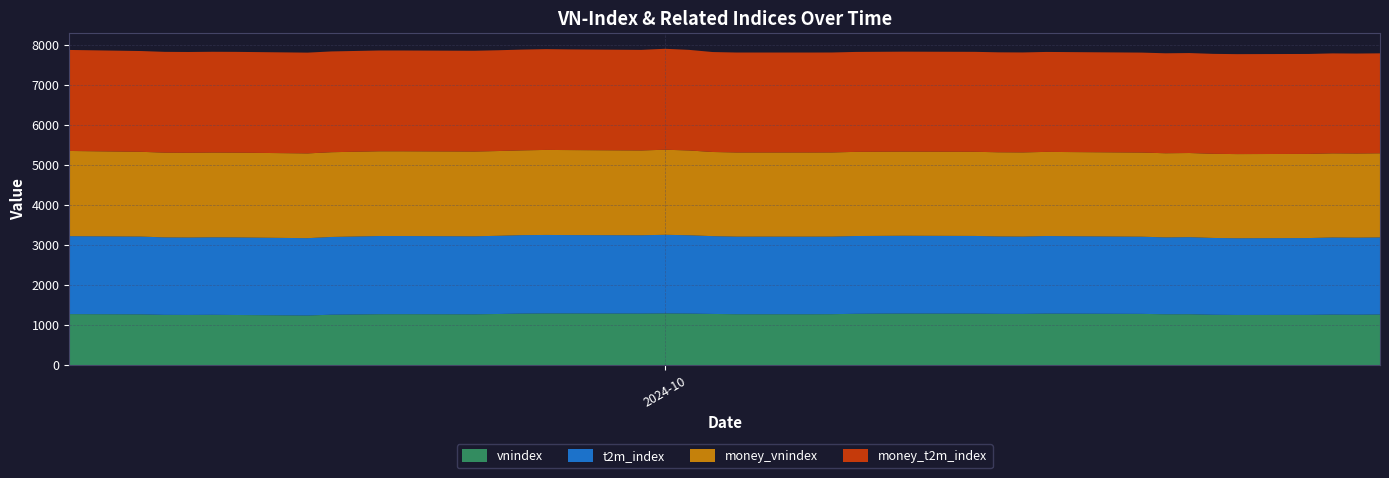

Reading right to left, list all the values displayed in this chart.

vnindex: 2024-10-31=1264.5	2024-10-30=1258.6	2024-10-29=1261.8	2024-10-28=1254.8	2024-10-25=1252.7	2024-10-24=1257.4	2024-10-23=1270.9	2024-10-22=1269.9	2024-10-21=1279.8	2024-10-18=1285.5	2024-10-17=1286.5	2024-10-16=1279.5	2024-10-15=1281.1	2024-10-14=1286.3	2024-10-11=1288.4	2024-10-10=1286.4	2024-10-09=1281.8	2024-10-08=1272.0	2024-10-07=1269.9	2024-10-04=1270.6	2024-10-03=1278.1	2024-10-02=1287.8	2024-10-01=1292.2	2024-09-30=1287.9	2024-09-27=1290.9	2024-09-26=1291.5	2024-09-25=1287.5	2024-09-24=1277.0	2024-09-23=1268.5	2024-09-20=1272.0	2024-09-19=1271.3	2024-09-18=1264.9	2024-09-17=1259.0	2024-09-16=1239.3	2024-09-13=1251.7	2024-09-12=1256.3	2024-09-11=1253.3	2024-09-10=1255.2	2024-09-09=1267.7	2024-09-06=1274.0
t2m_index: 2024-10-31=1926.1	2024-10-30=1926.4	2024-10-29=1927.2	2024-10-28=1920.3	2024-10-25=1917.8	2024-10-24=1920.0	2024-10-23=1926.7	2024-10-22=1921.7	2024-10-21=1929.2	2024-10-18=1935.6	2024-10-17=1939.0	2024-10-16=1933.1	2024-10-15=1934.8	2024-10-14=1941.5	2024-10-11=1943.9	2024-10-10=1942.8	2024-10-09=1944.0	2024-10-08=1939.6	2024-10-07=1940.7	2024-10-04=1940.4	2024-10-03=1944.7	2024-10-02=1957.4	2024-10-01=1964.0	2024-09-30=1957.2	2024-09-27=1958.6	2024-09-26=1961.0	2024-09-25=1960.8	2024-09-24=1954.5	2024-09-23=1950.4	2024-09-20=1953.2	2024-09-19=1954.2	2024-09-18=1948.8	2024-09-17=1943.2	2024-09-16=1932.9	2024-09-13=1939.3	2024-09-12=1937.1	2024-09-11=1934.8	2024-09-10=1936.3	2024-09-09=1944.4	2024-09-06=1948.9
money_vnindex: 2024-10-31=2103.4	2024-10-30=2103.4	2024-10-29=2103.4	2024-10-28=2103.4	2024-10-25=2103.4	2024-10-24=2103.4	2024-10-23=2103.4	2024-10-22=2103.4	2024-10-21=2103.4	2024-10-18=2103.4	2024-10-17=2103.4	2024-10-16=2103.4	2024-10-15=2103.4	2024-10-14=2103.4	2024-10-11=2103.4	2024-10-10=2103.4	2024-10-09=2103.4	2024-10-08=2103.4	2024-10-07=2103.4	2024-10-04=2103.4	2024-10-03=2103.4	2024-10-02=2119.4	2024-10-01=2126.6	2024-09-30=2119.6	2024-09-27=2124.5	2024-09-26=2125.4	2024-09-25=2118.8	2024-09-24=2118.8	2024-09-23=2118.8	2024-09-20=2118.8	2024-09-19=2118.8	2024-09-18=2118.8	2024-09-17=2118.8	2024-09-16=2118.8	2024-09-13=2118.8	2024-09-12=2118.8	2024-09-11=2118.8	2024-09-10=2118.8	2024-09-09=2118.8	2024-09-06=2129.2
money_t2m_index: 2024-10-31=2498.7	2024-10-30=2498.7	2024-10-29=2498.7	2024-10-28=2498.7	2024-10-25=2498.7	2024-10-24=2498.7	2024-10-23=2498.7	2024-10-22=2498.7	2024-10-21=2498.7	2024-10-18=2498.7	2024-10-17=2498.7	2024-10-16=2498.7	2024-10-15=2498.7	2024-10-14=2498.7	2024-10-11=2498.7	2024-10-10=2498.7	2024-10-09=2498.7	2024-10-08=2498.7	2024-10-07=2498.7	2024-10-04=2498.7	2024-10-03=2498.7	2024-10-02=2515.0	2024-10-01=2523.4	2024-09-30=2514.7	2024-09-27=2516.6	2024-09-26=2519.6	2024-09-25=2519.3	2024-09-24=2519.3	2024-09-23=2519.3	2024-09-20=2519.3	2024-09-19=2519.3	2024-09-18=2519.3	2024-09-17=2519.3	2024-09-16=2519.3	2024-09-13=2519.3	2024-09-12=2519.3	2024-09-11=2519.3	2024-09-10=2519.3	2024-09-09=2519.3	2024-09-06=2525.2